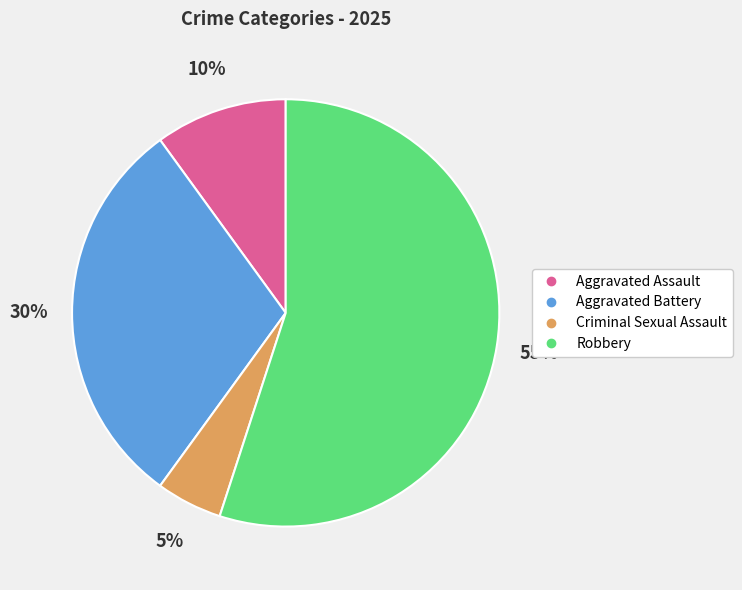

How many segments does this pie chart have?

4